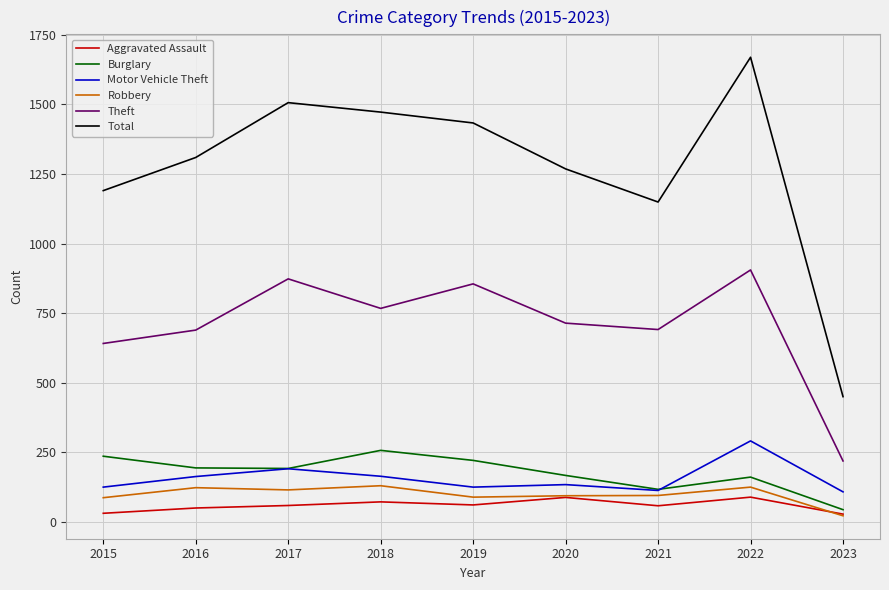

Which label corresponds to the largest value in the chart?

2022